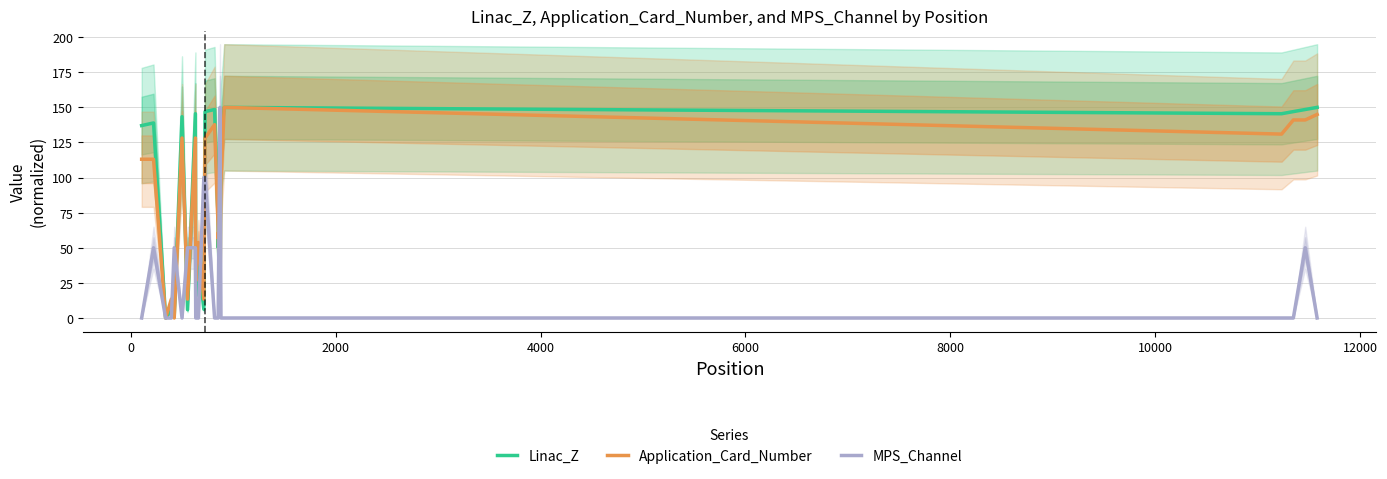

True or false: Linac_Z and Application_Card_Number intersect in this chart.

True